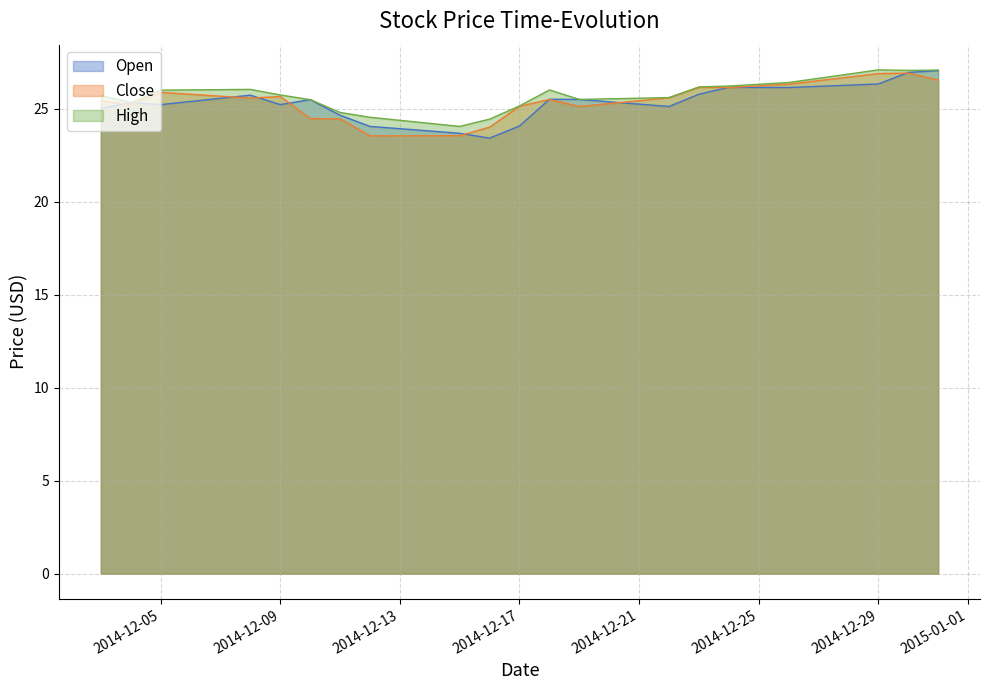

In Close, how many points are lower than both neighbors (excluding endpoints)?

5